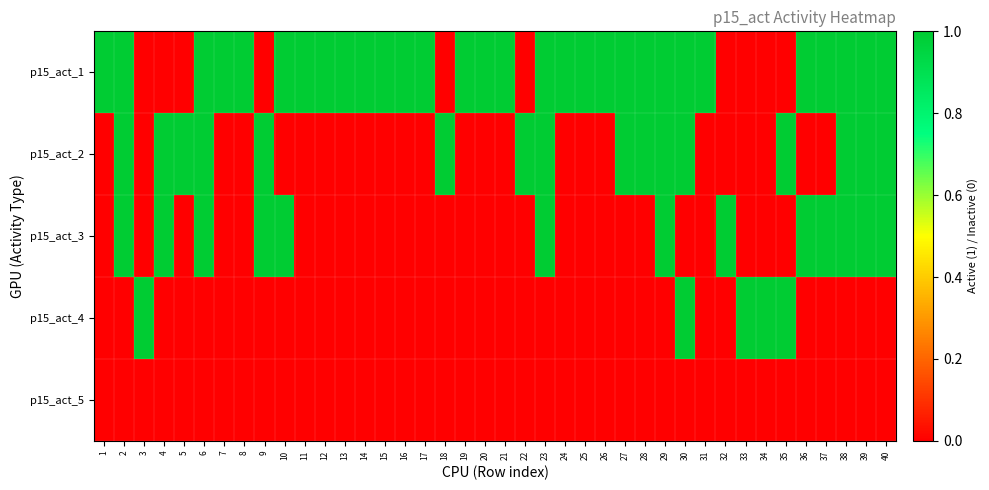

Rank the series at 20 from lowest to highest value.

p15_act_2, p15_act_3, p15_act_4, p15_act_5, p15_act_1